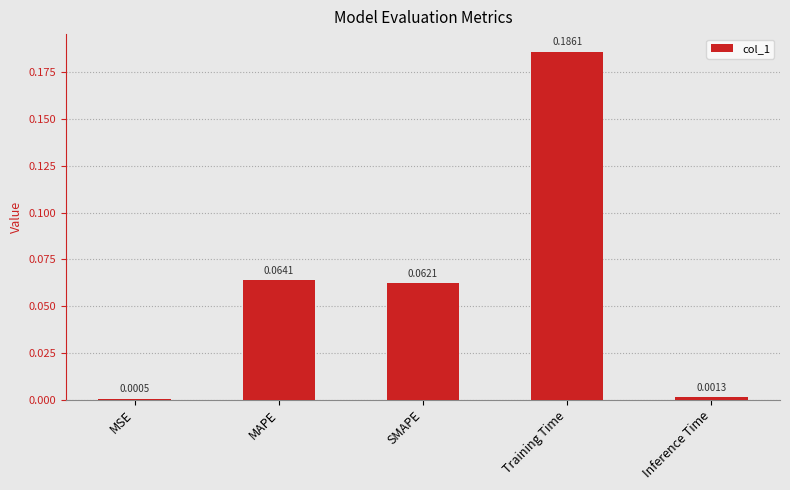

Which has a higher value, Inference Time or SMAPE?

SMAPE